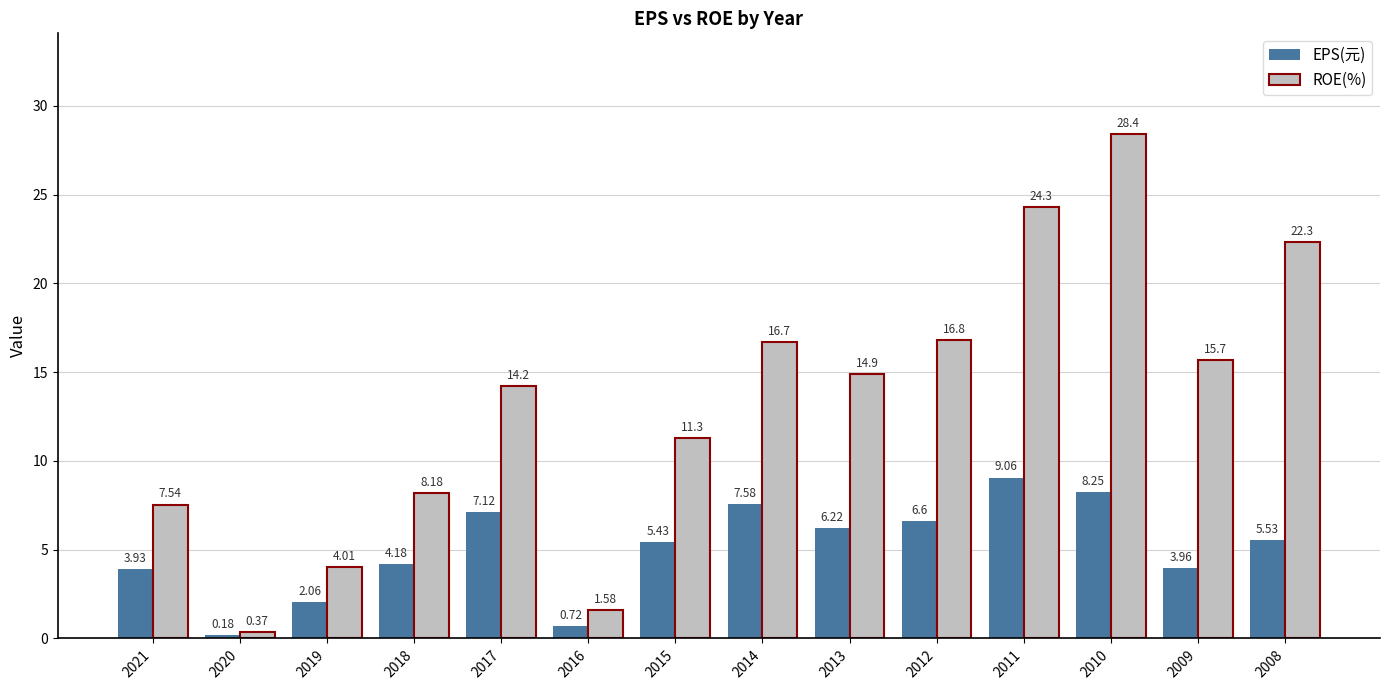

Where does the EPS(元) series first go above 5?

2017